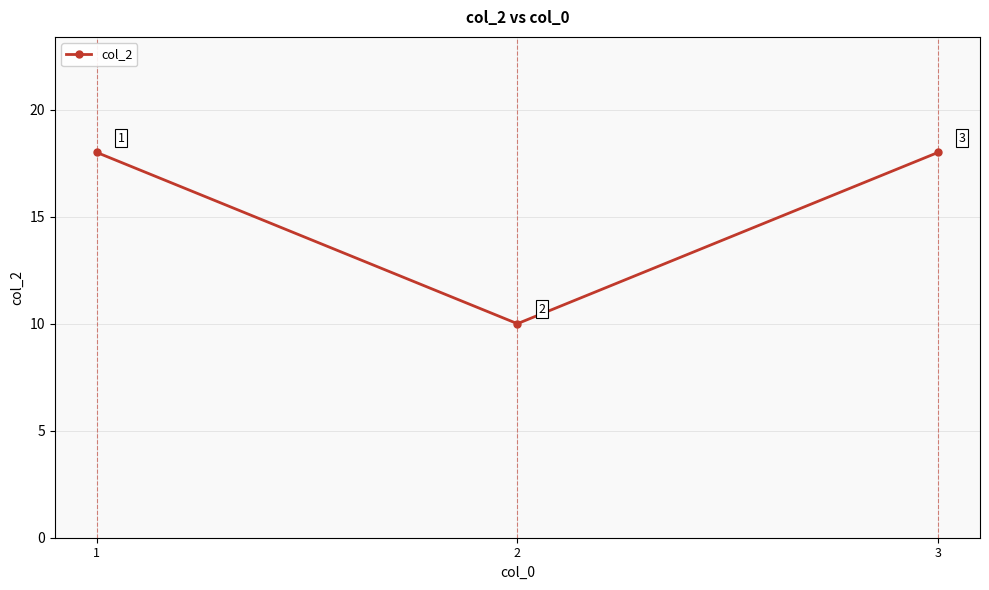

What is the change in value from 2 to 3?

+8